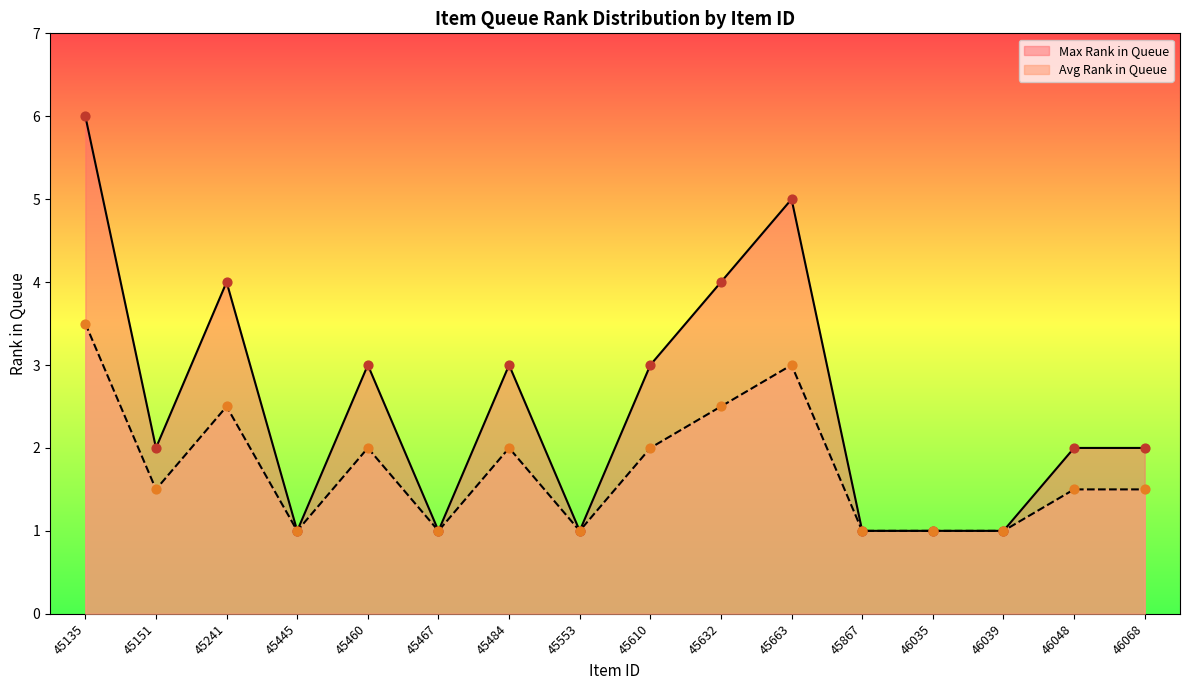

At which category is the sum across all series the highest?

45135